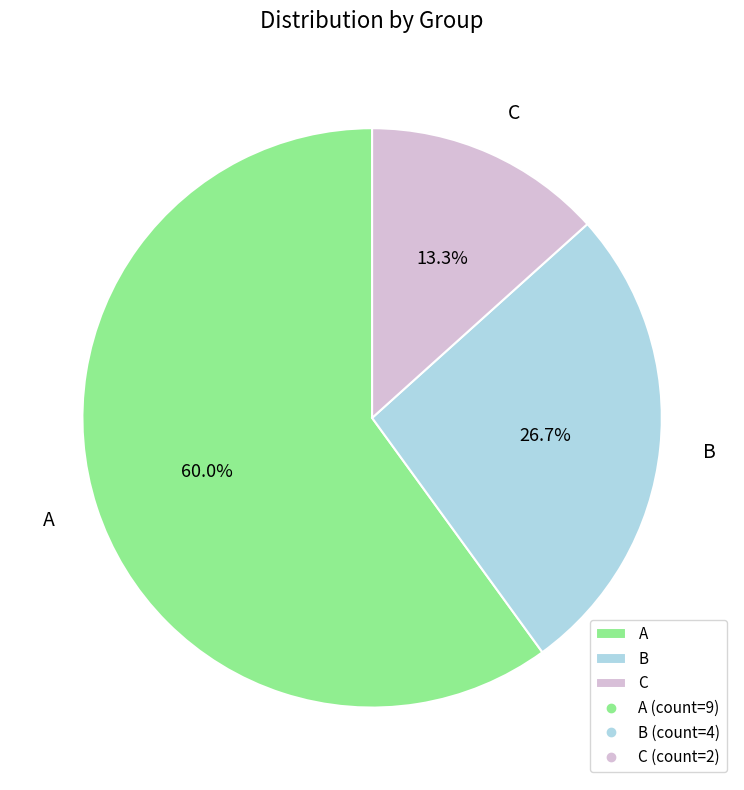

To the nearest percent, what is the difference between the largest and smallest slice percentages?

47%